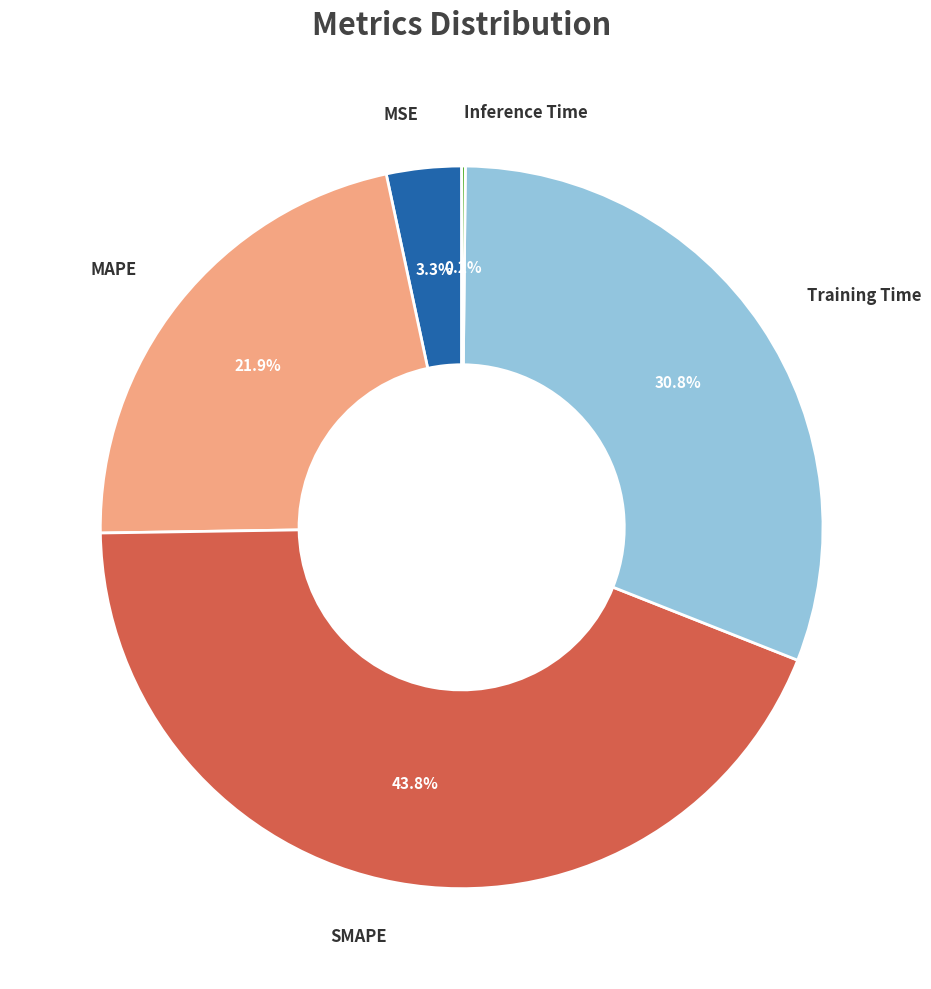

Does any single category account for the majority?

No